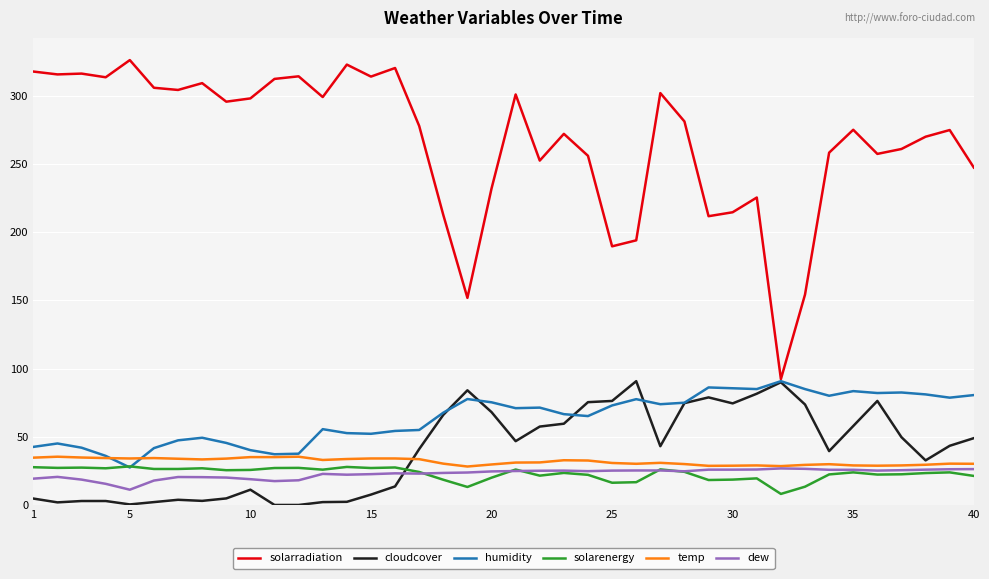

What is the maximum value shown in the chart?

326.3